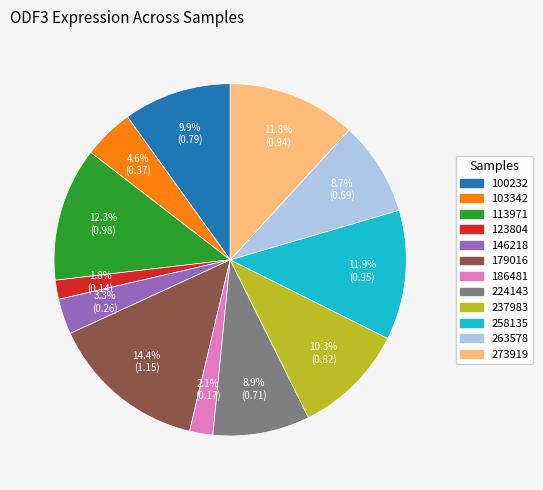

To the nearest percent, what is the difference between the largest and smallest slice percentages?

13%